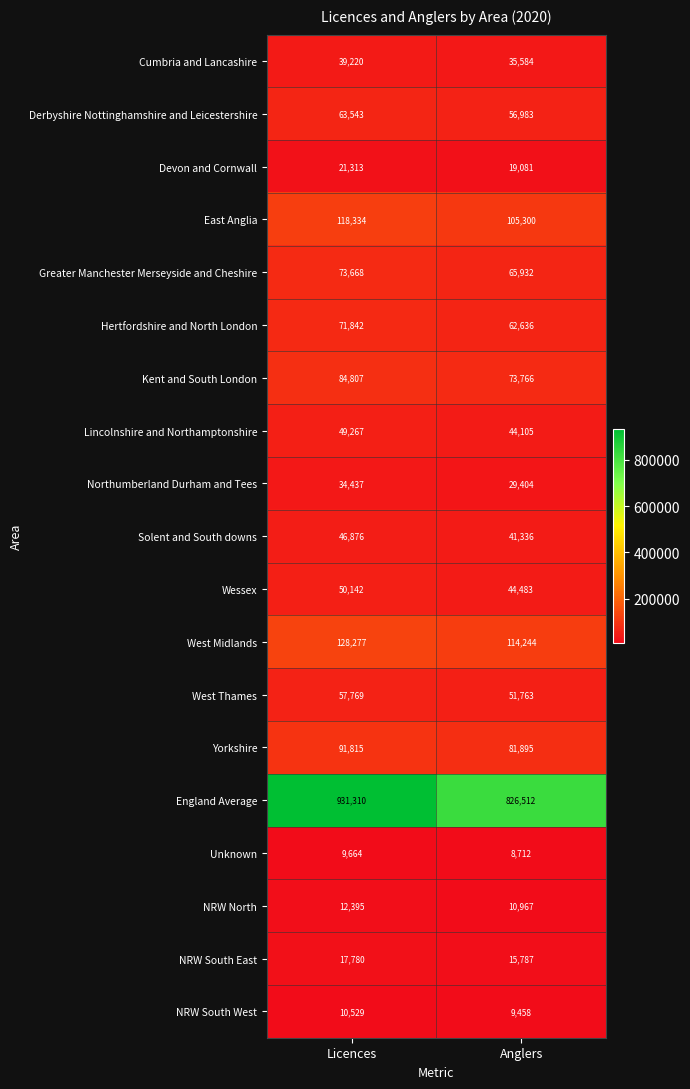

Which category has the lowest value across all series?

Anglers